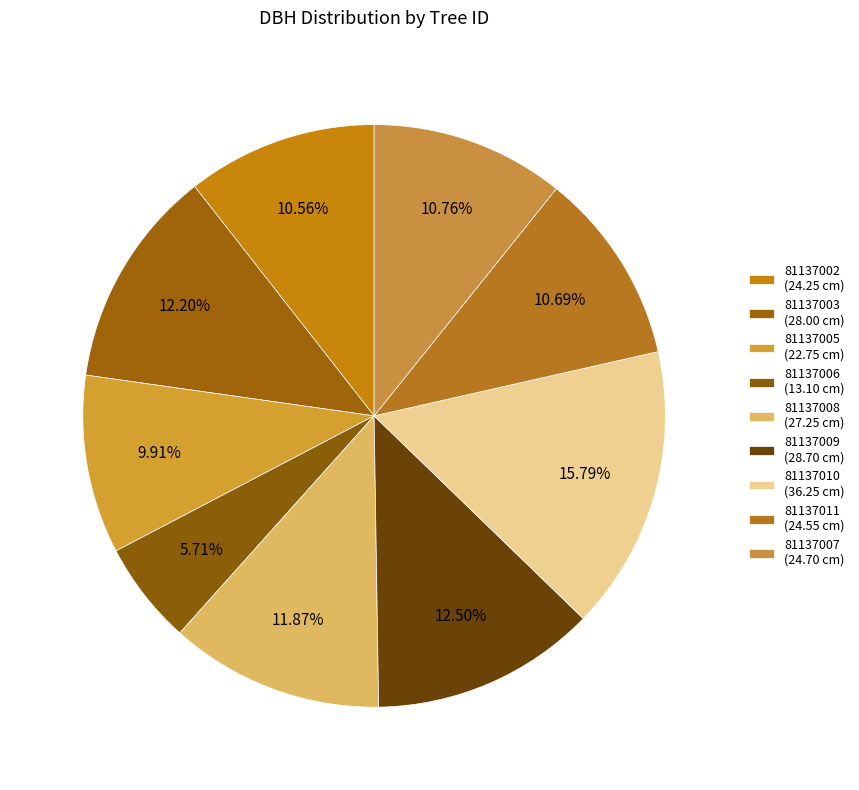

Count the number of slices in the pie.

9